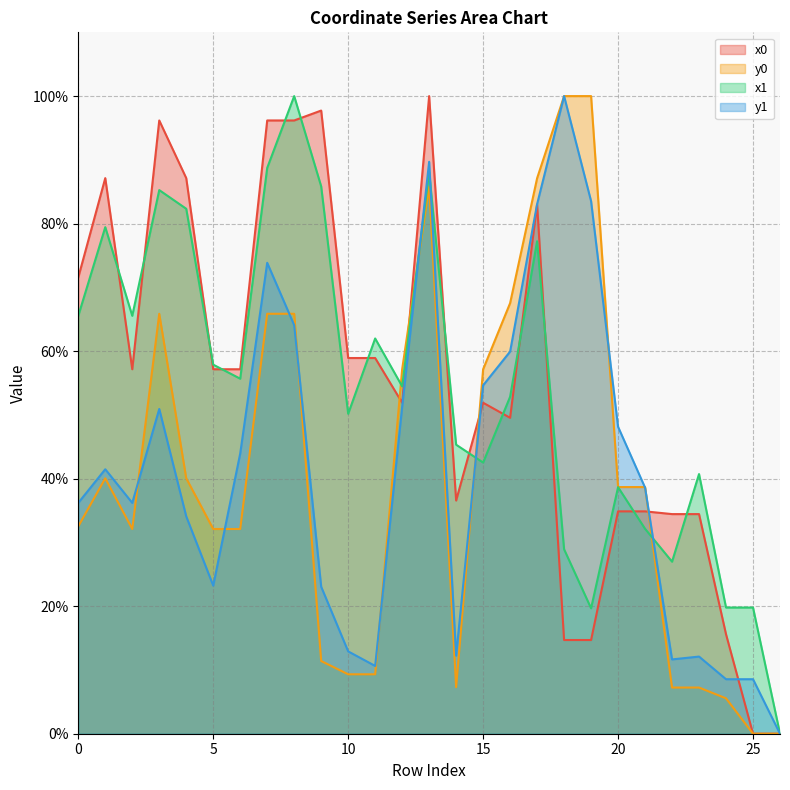

What is the difference between the y0 values at 26 and 12?

57.2